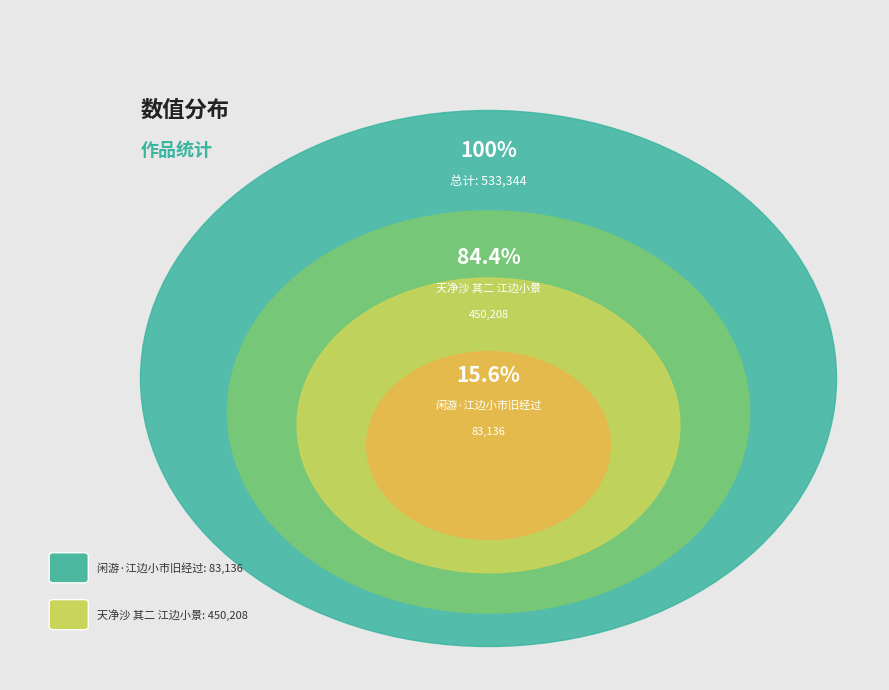

What percentage do 天净沙 其二 江边小景 and 闲游·江边小市旧经过 together represent?

100.0%